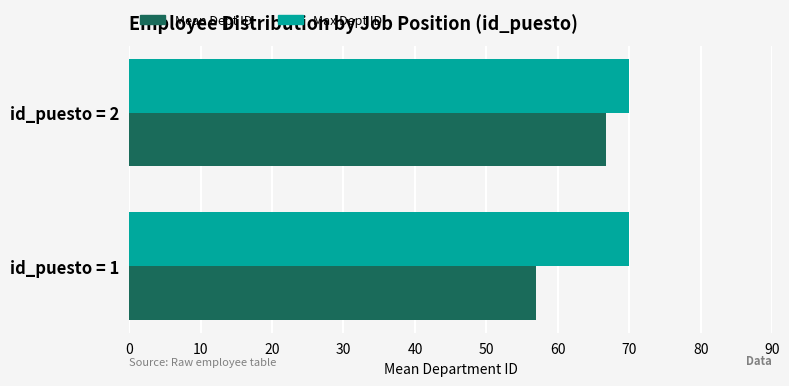

What is the maximum value shown in the chart?

70.0